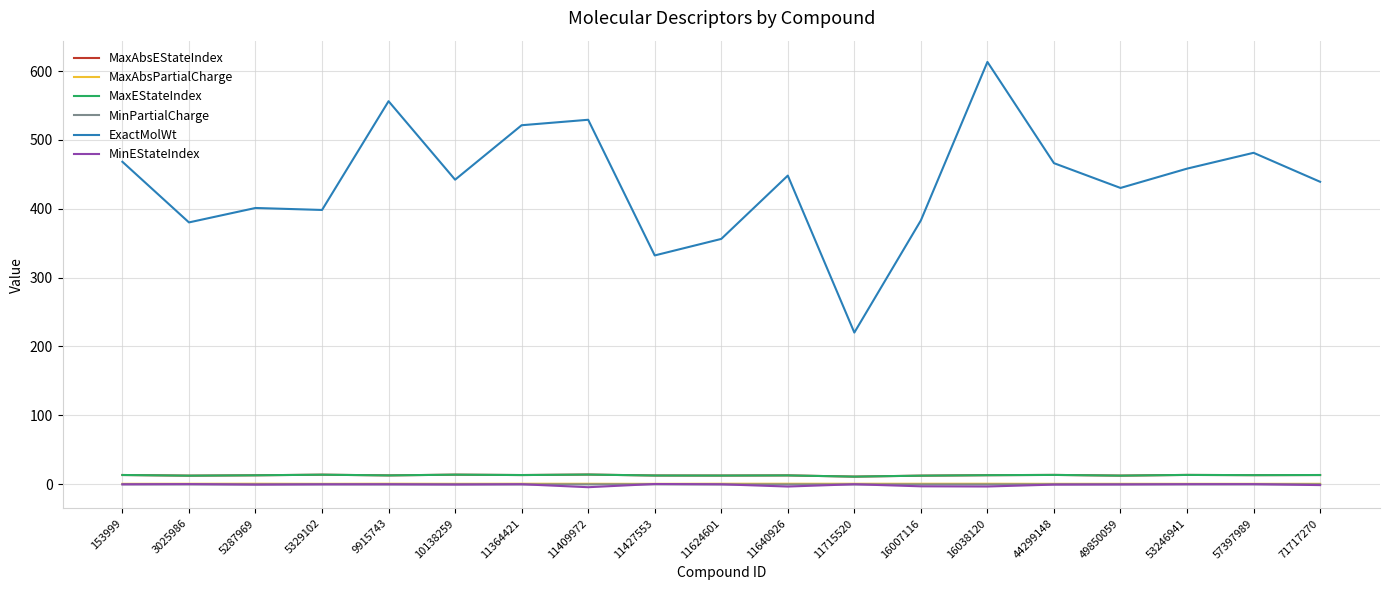

Which category has the highest value in the ExactMolWt series?

16038120